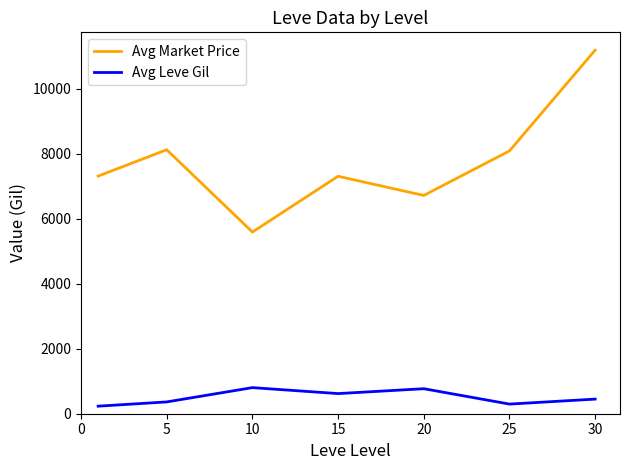

What are all the series names shown in the legend?

Avg Market Price, Avg Leve Gil